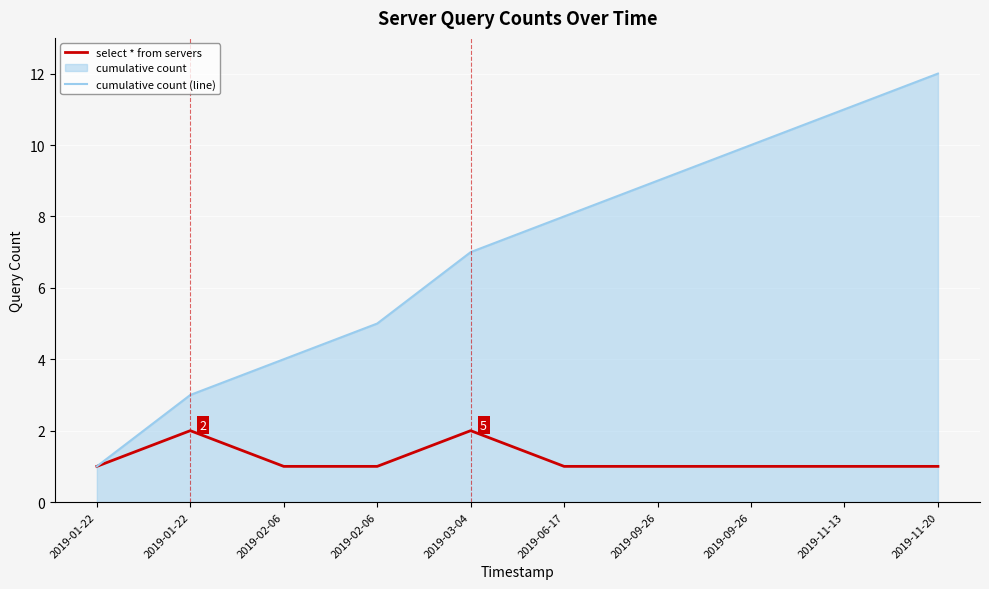

Which category has the highest value across all series?

2019-11-20